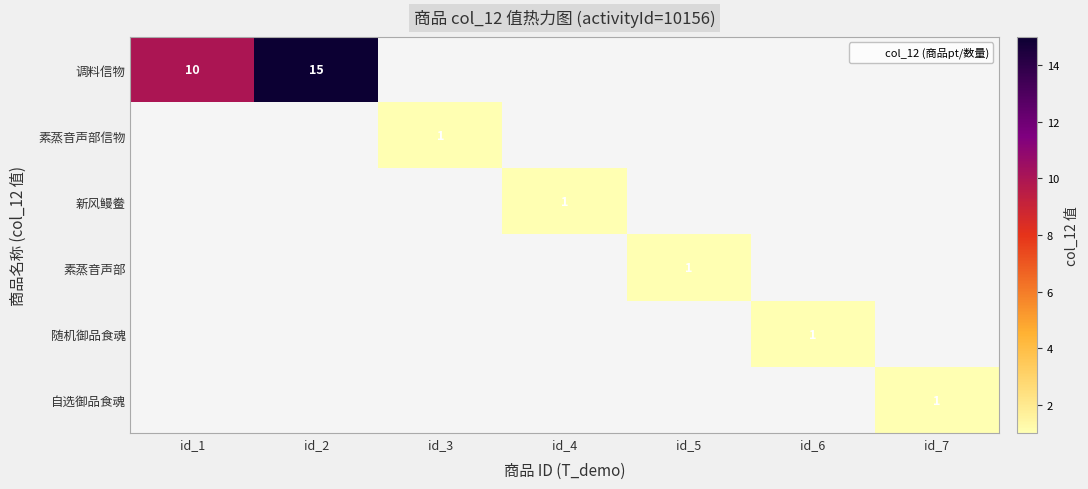

List the labels in order of 随机御品食魂 value, smallest first.

id_1, id_2, id_3, id_4, id_5, id_6, id_7